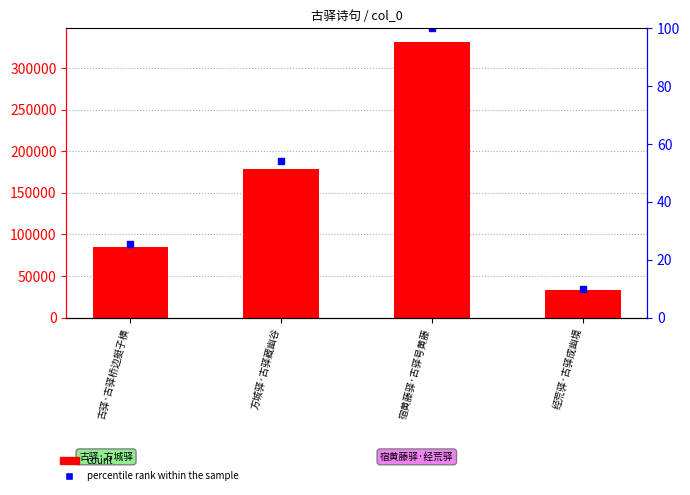

What is the sum of all percentile rank within the sample values?

189.5